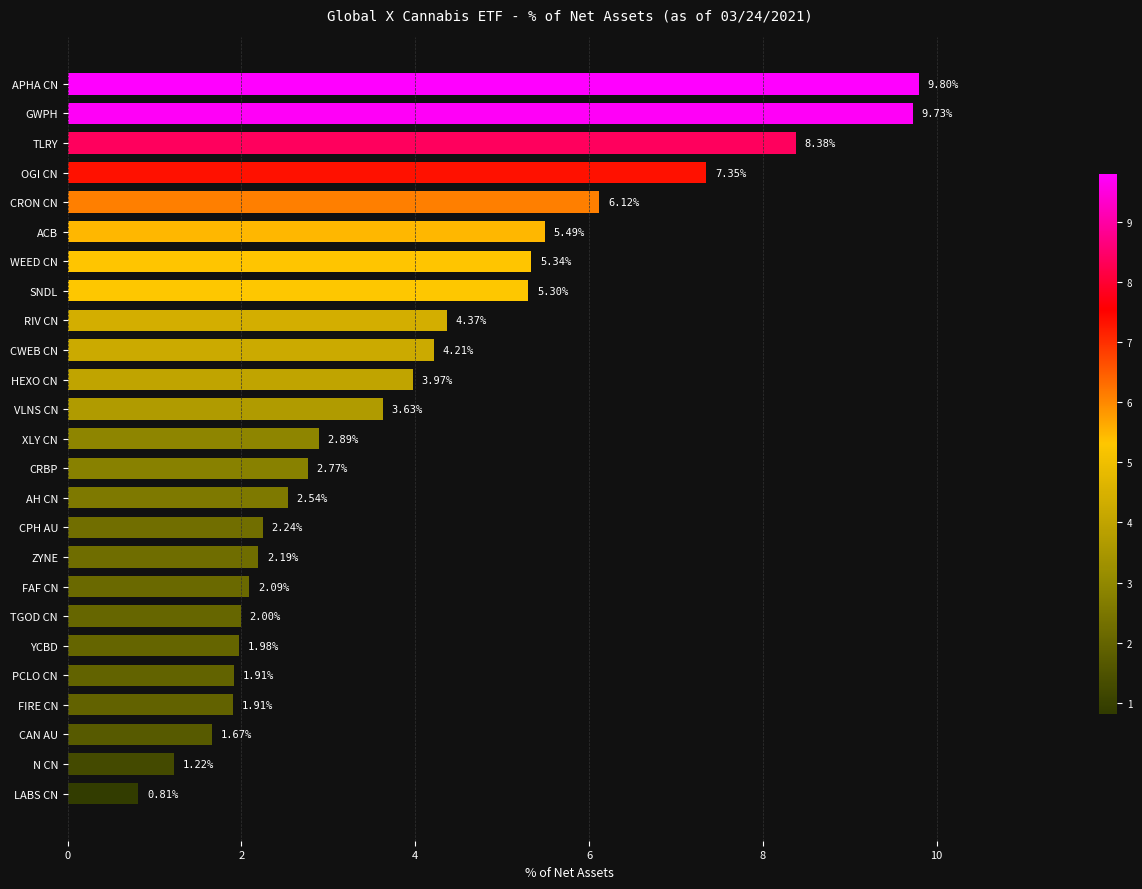

What is the sum of all values?

99.9